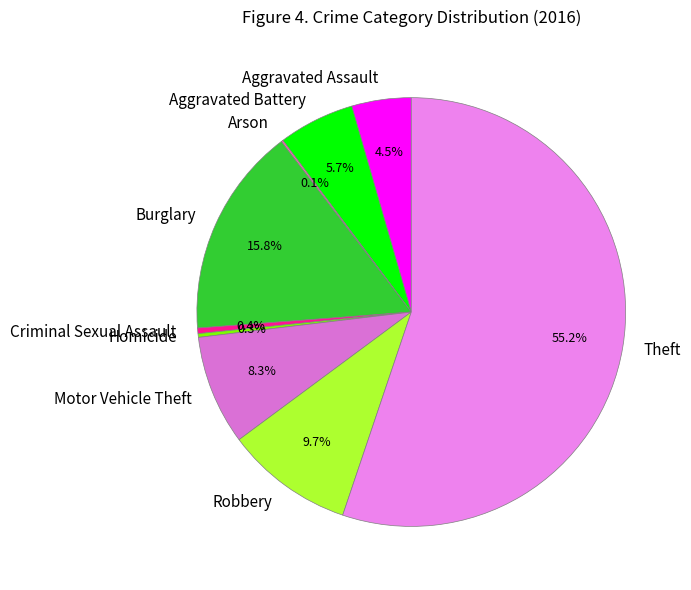

To the nearest percent, what percentage of the pie is Motor Vehicle Theft?

8%